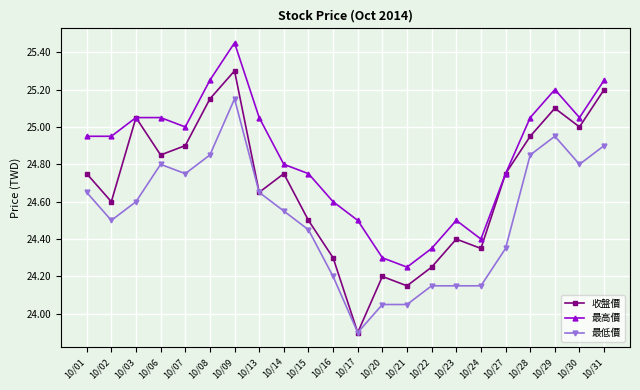

Which series has the largest range (max minus min)?

收盤價